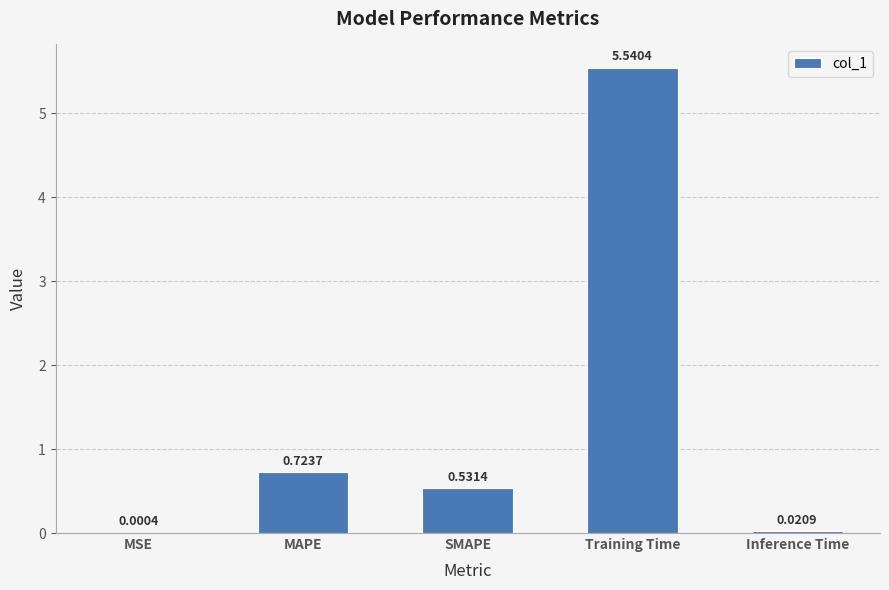

What is the change in value from MSE to MAPE?

+0.7